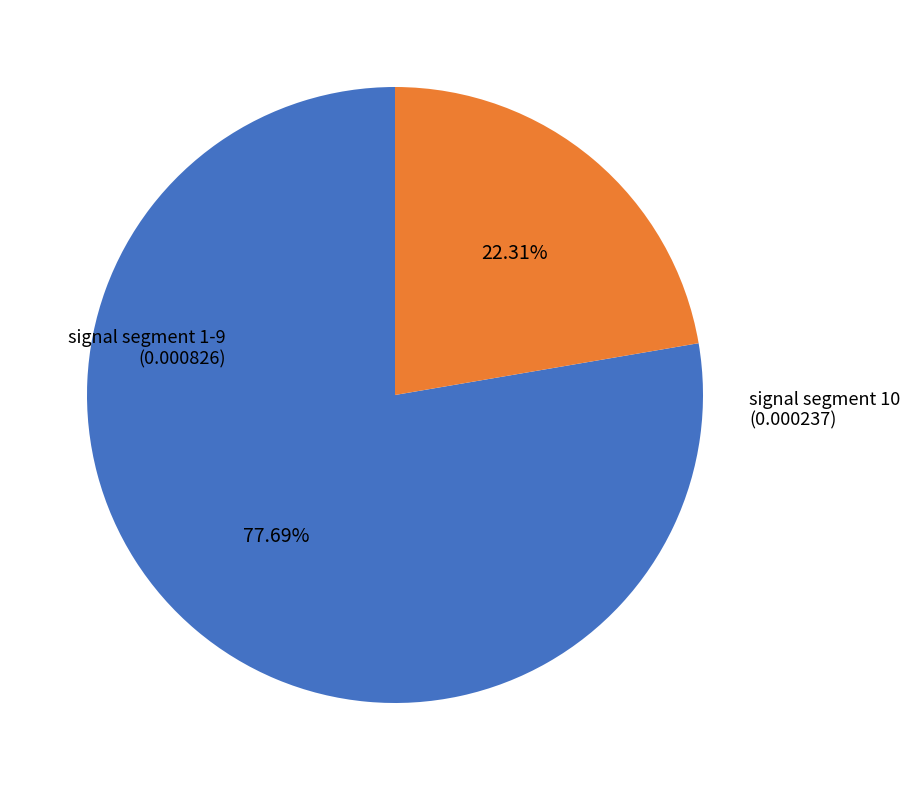

Is there any slice that represents more than half of the pie?

Yes